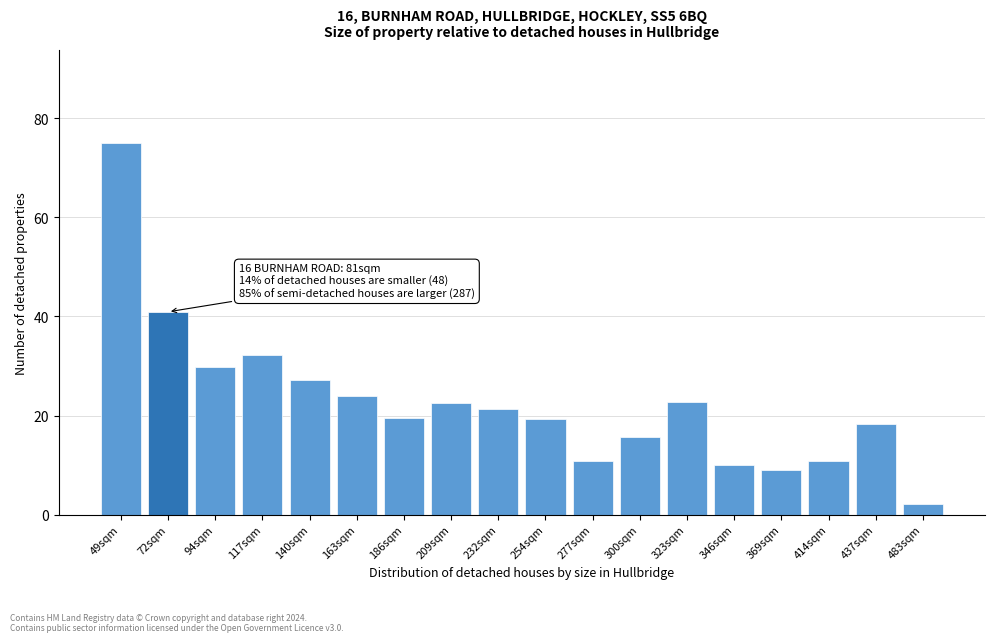

What position from the left is 414sqm?

16